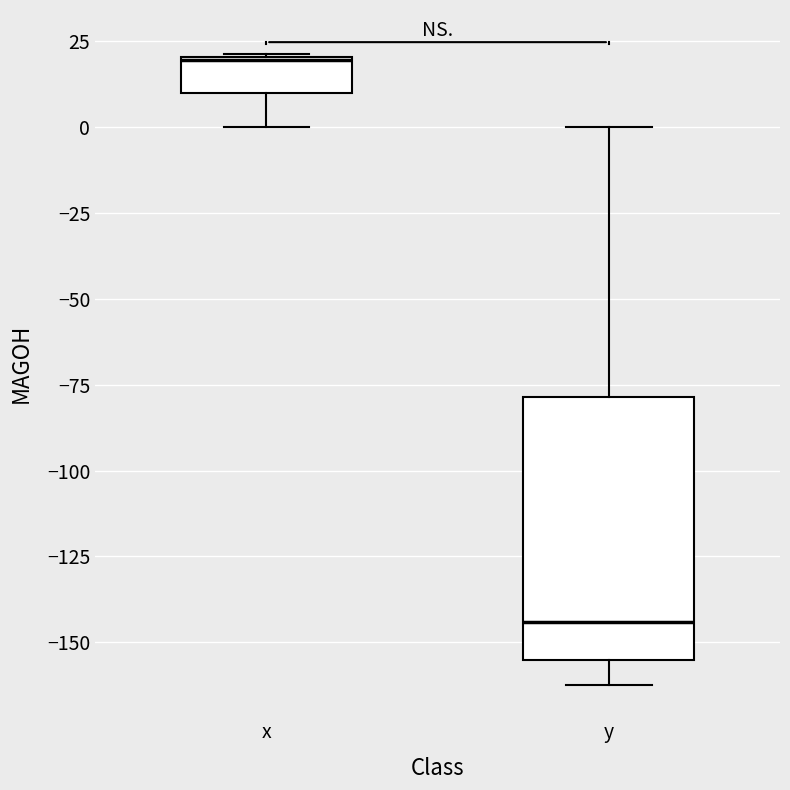

Reading left to right, transcribe this box plot: for each box, give where its median line is, the range the box spans, and where its two whiskers end, as read against the y-axis. The values are not printed on the chart, so give them approximately, as read against the axis.

x: median 20, box 10 to 20, whiskers 0 to 20
y: median -145, box -155 to -80, whiskers -160 to 0